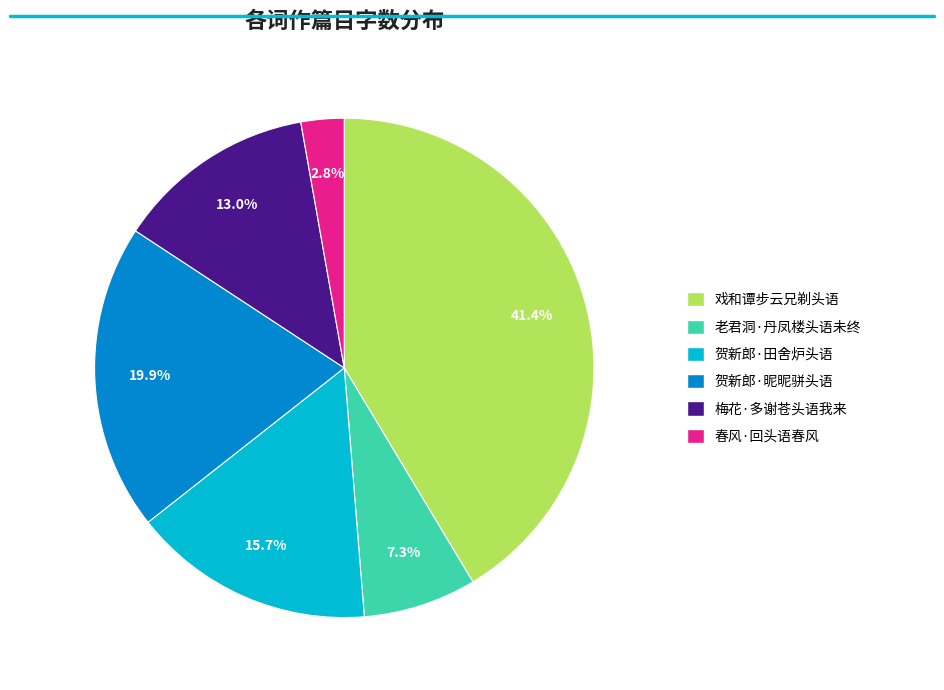

Combined, do 梅花·多谢苍头语我来 and 贺新郎·田舍炉头语 account for over 50%?

No